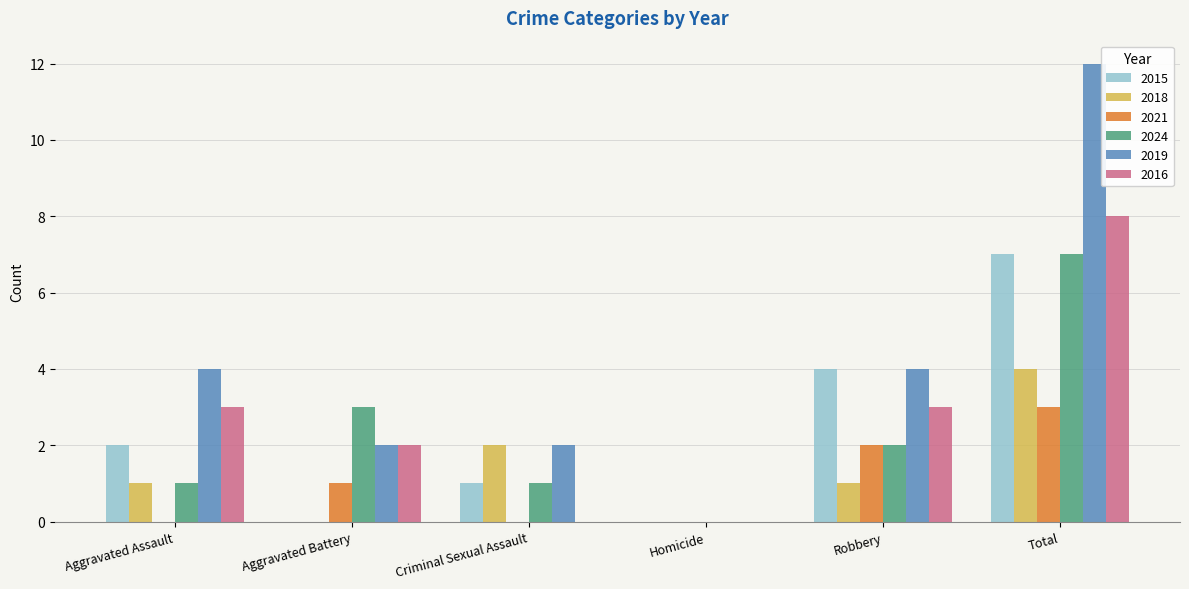

What is the sum of all 2016 values?

16